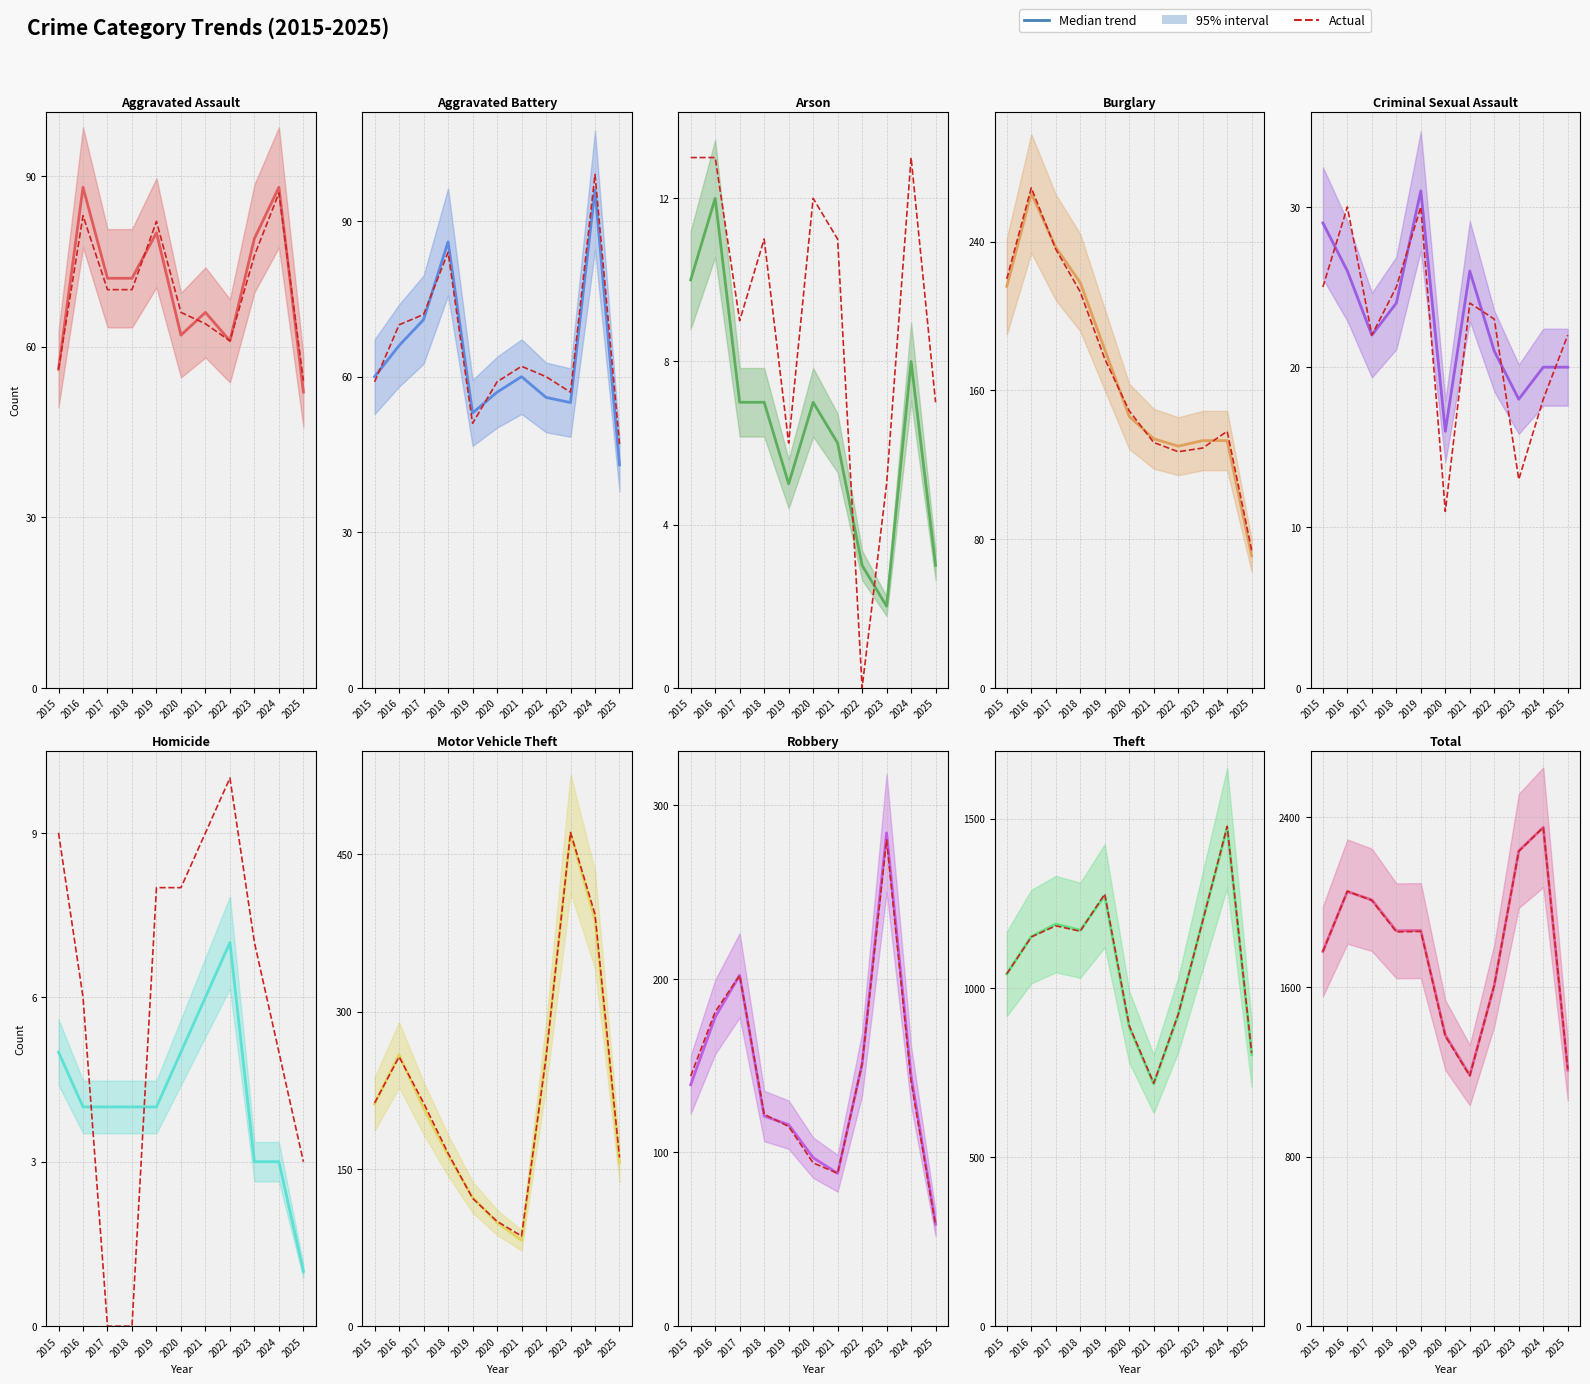

At which category is the sum across all series the highest?

2024